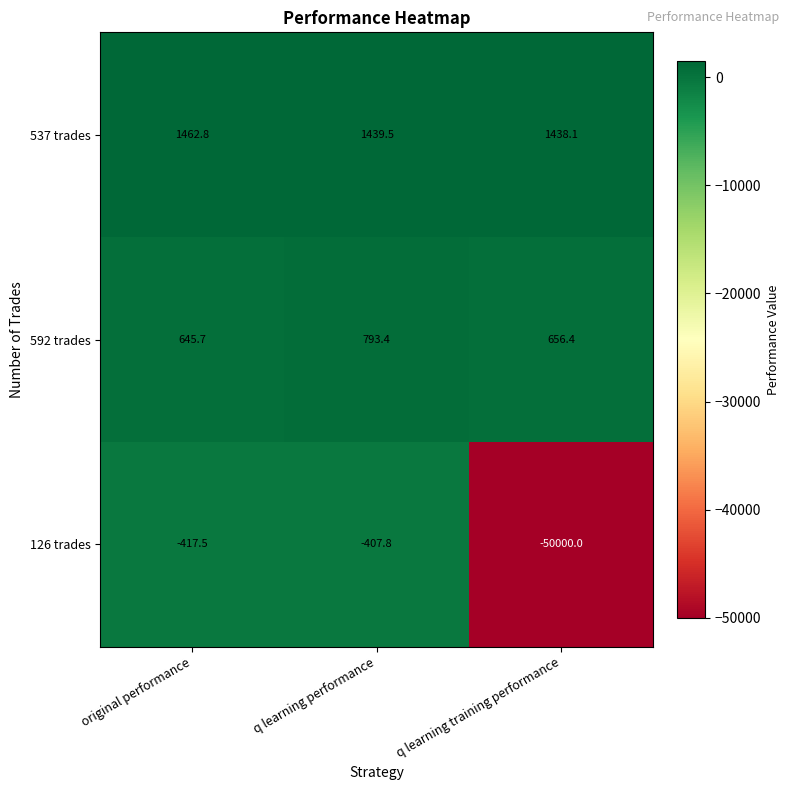

At which label is 537 trades closest to 1450?

q learning performance